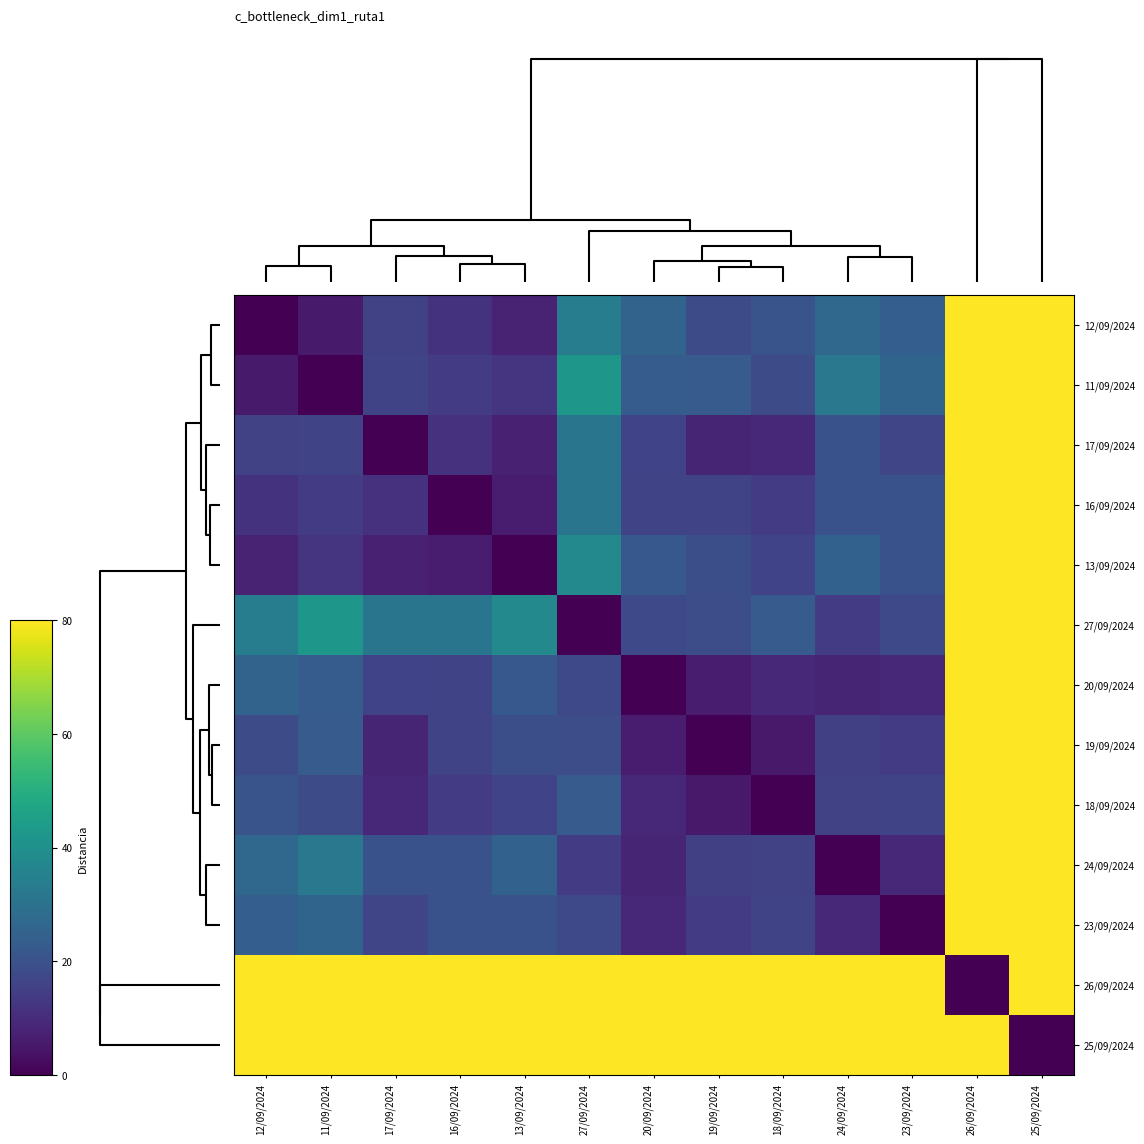

How many series are shown in this chart?

13